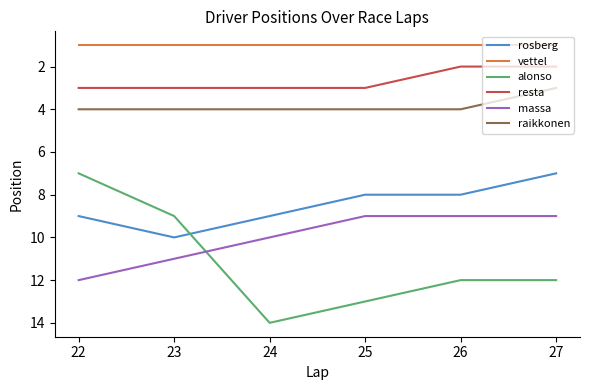

What is the average value of the alonso series?

11